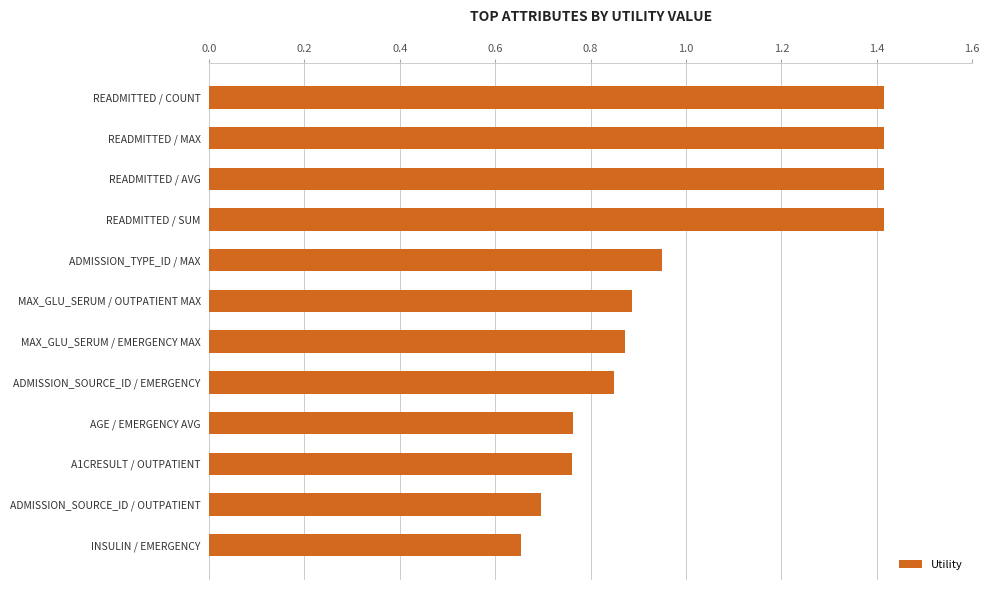

Where is the data nearest to the value 1?

ADMISSION_TYPE_ID / MAX